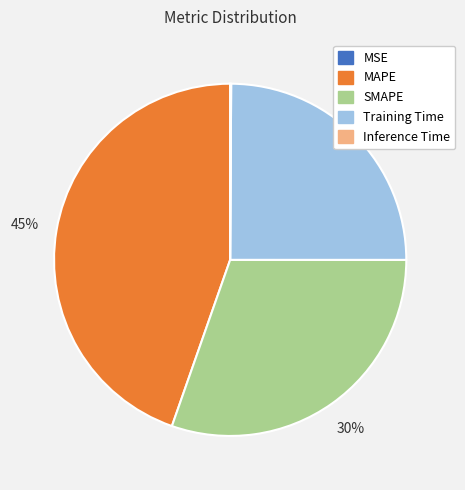

To the nearest percent, what is the average slice percentage?

20%